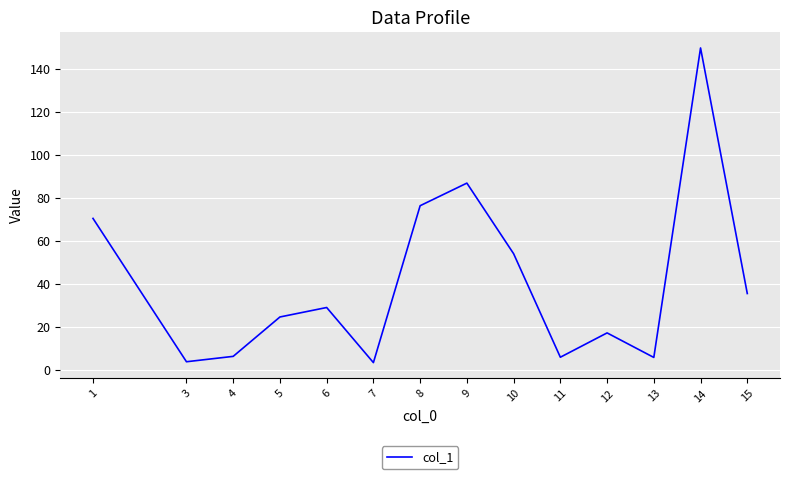

What is the sum of the values at 12 and 15?

52.9